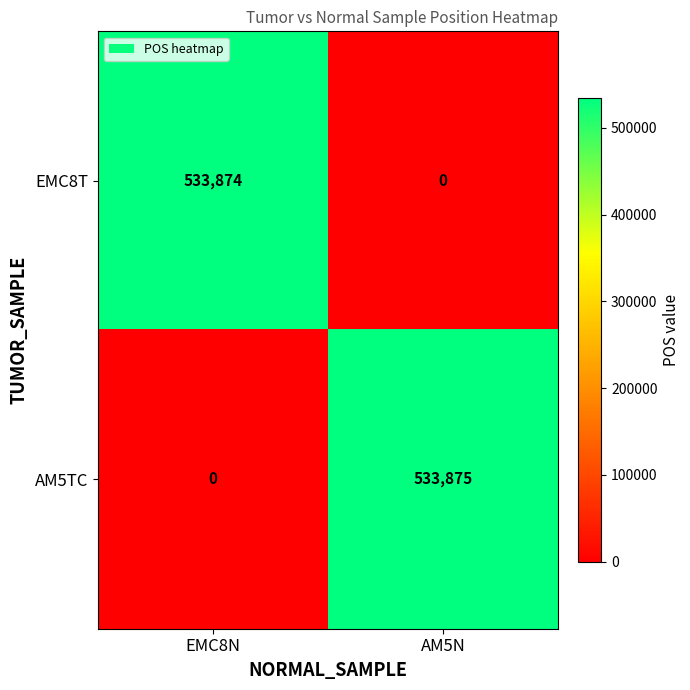

Rank the series by their average value, from lowest to highest.

EMC8T, AM5TC